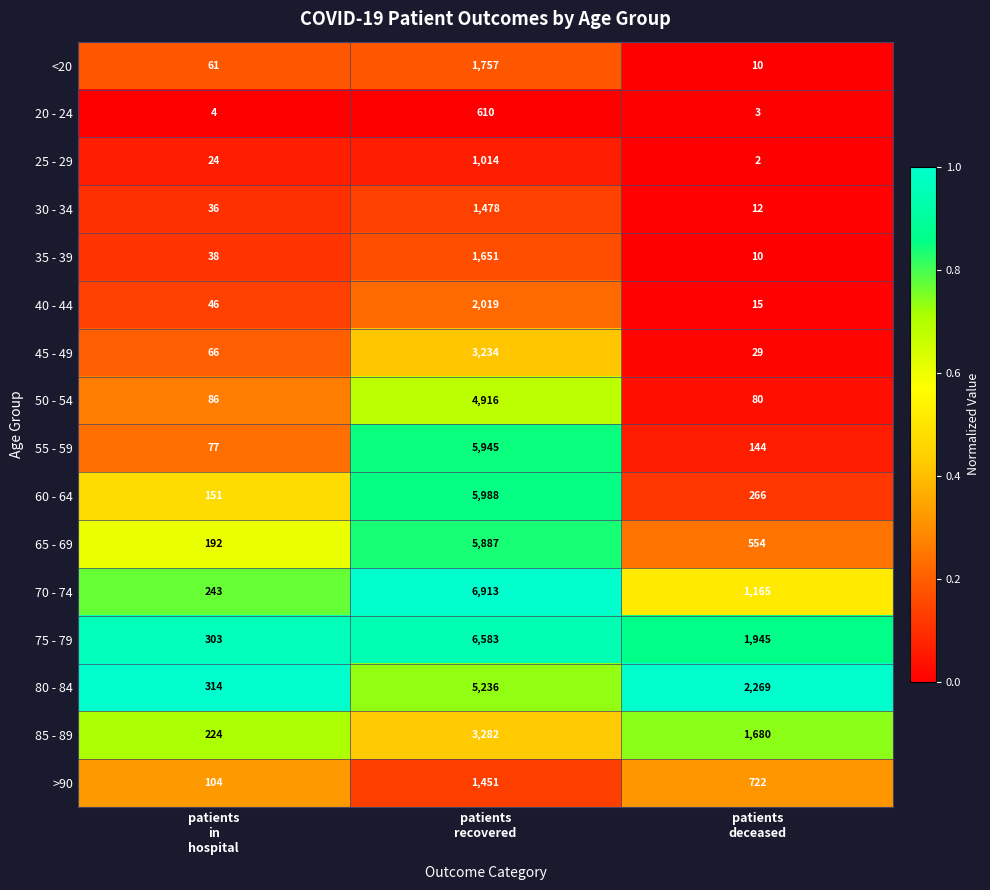

Count the number of data series in this chart.

16